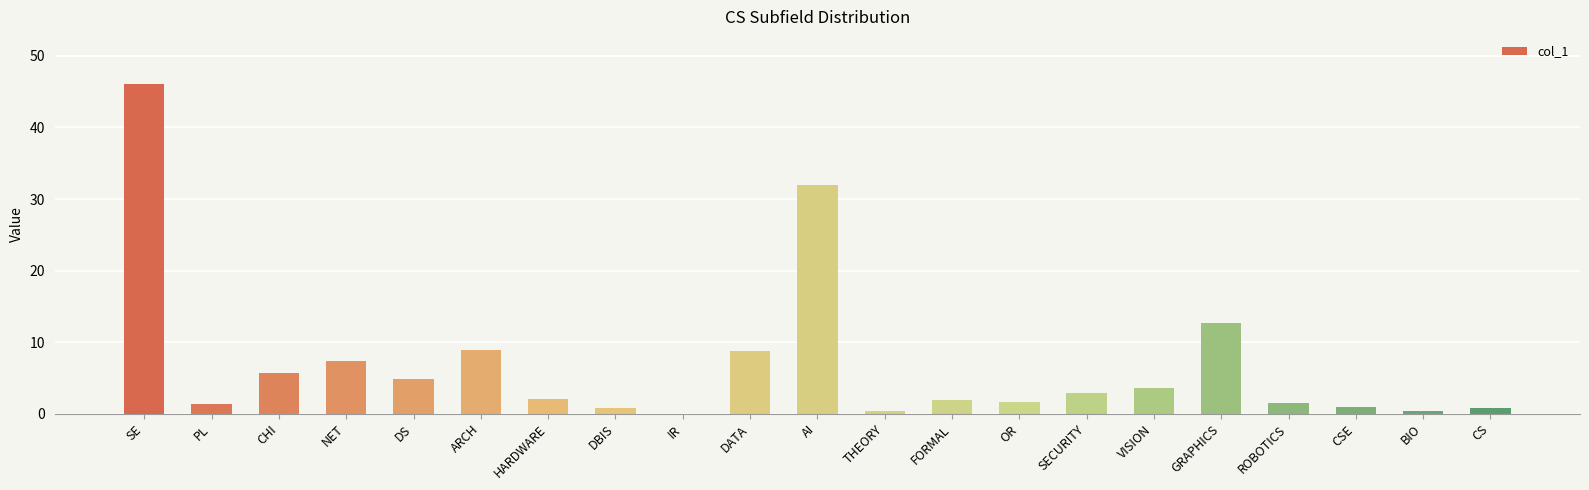

What is the sum of all values?

144.4